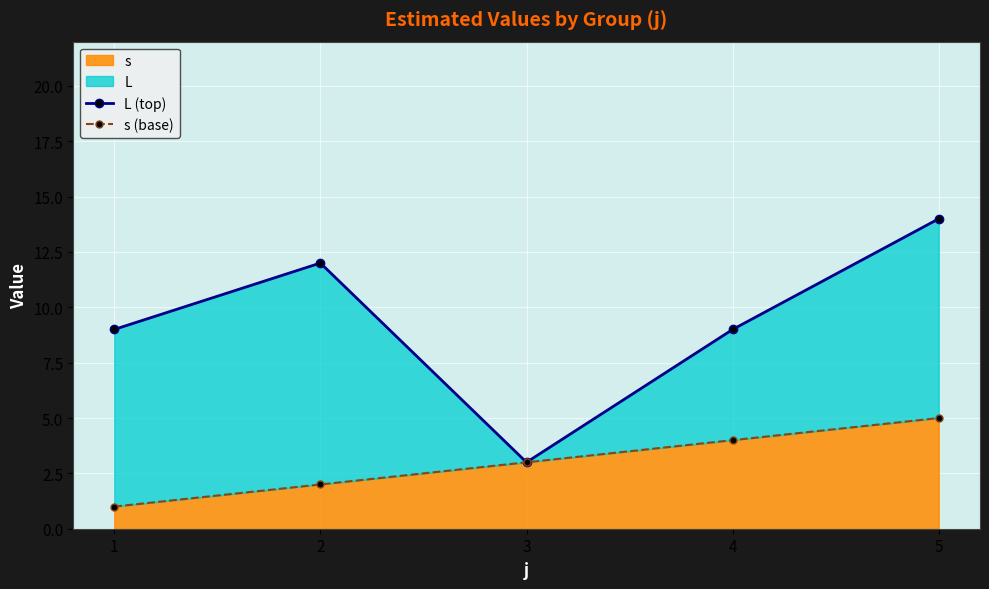

How many lines are shown in the chart?

2